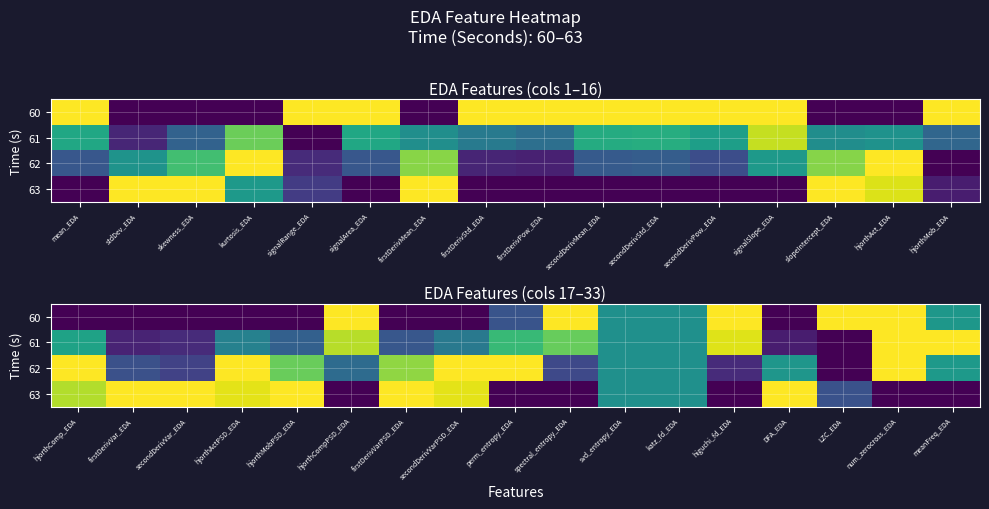

List the series in order of their peak value, lowest first.

60, 61, 62, 63